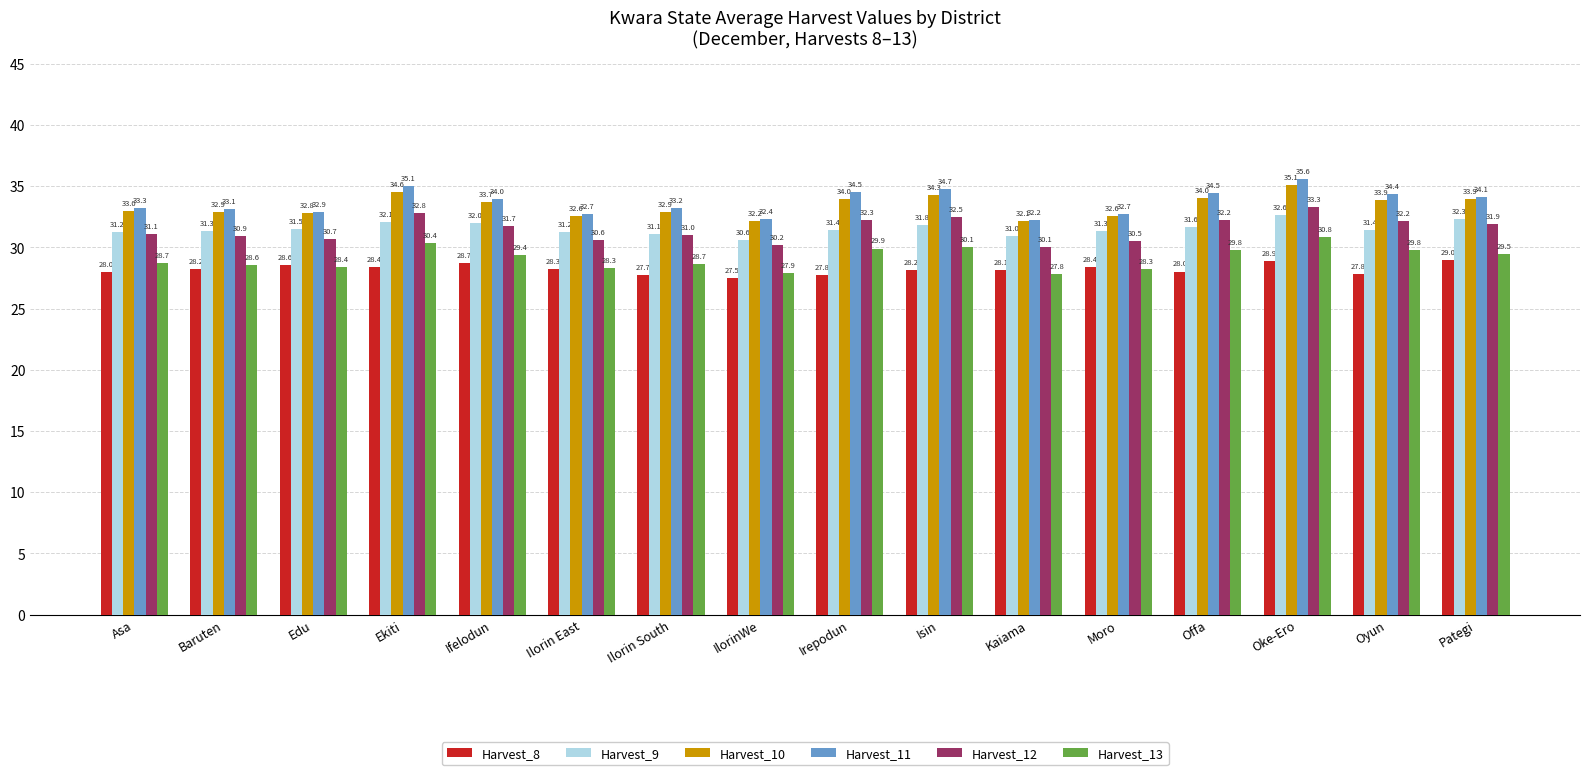

What is the label of the 15th bar from the right?

Baruten